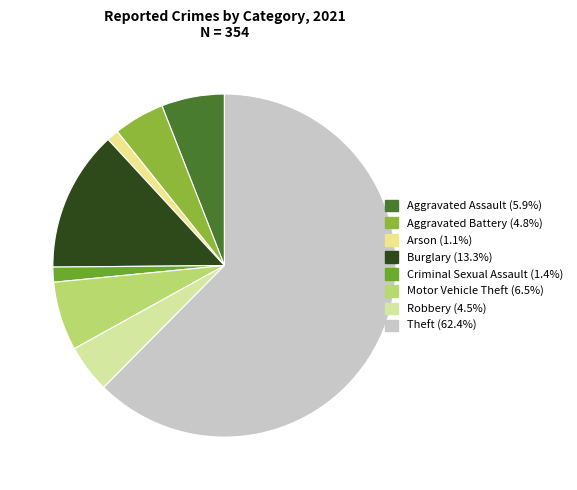

How many slices are in this pie chart?

8